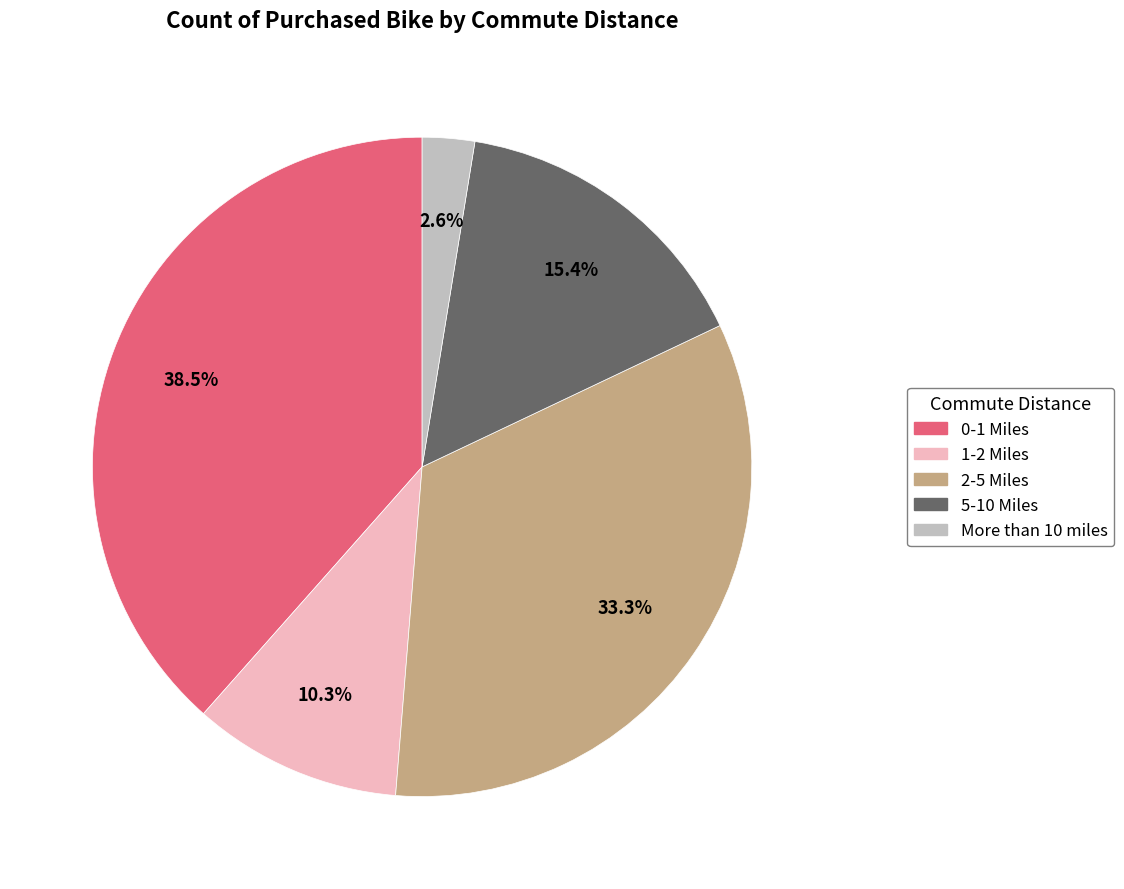

Does More than 10 miles represent more than half of the total?

No